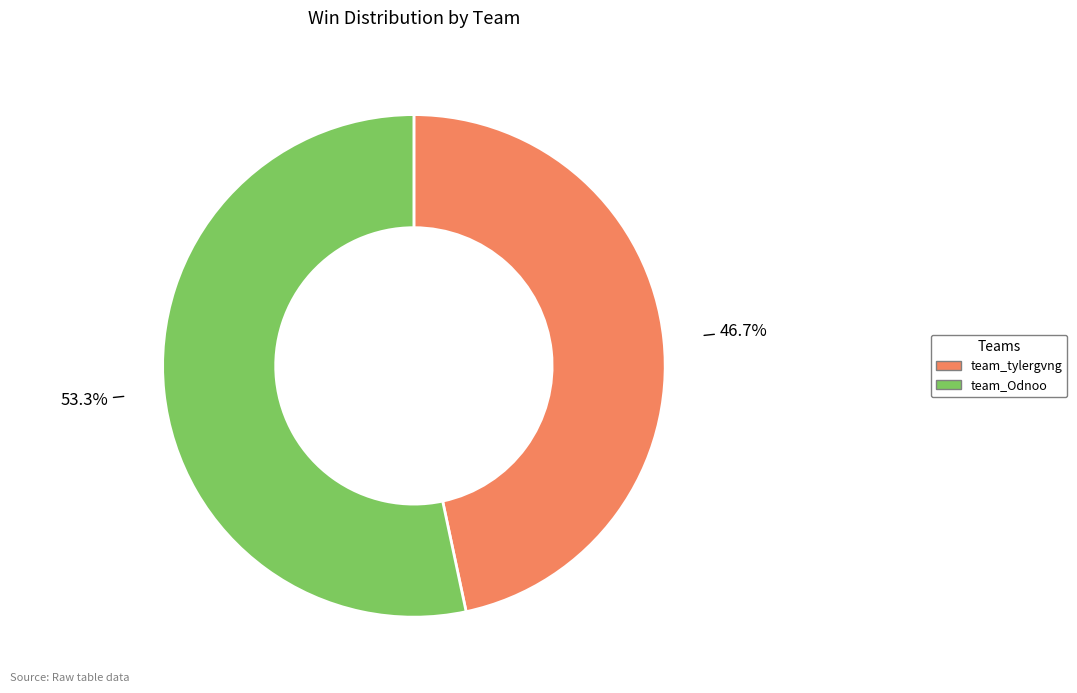

What is the ratio of the value at team_tylergvng to the value at team_Odnoo?

0.9